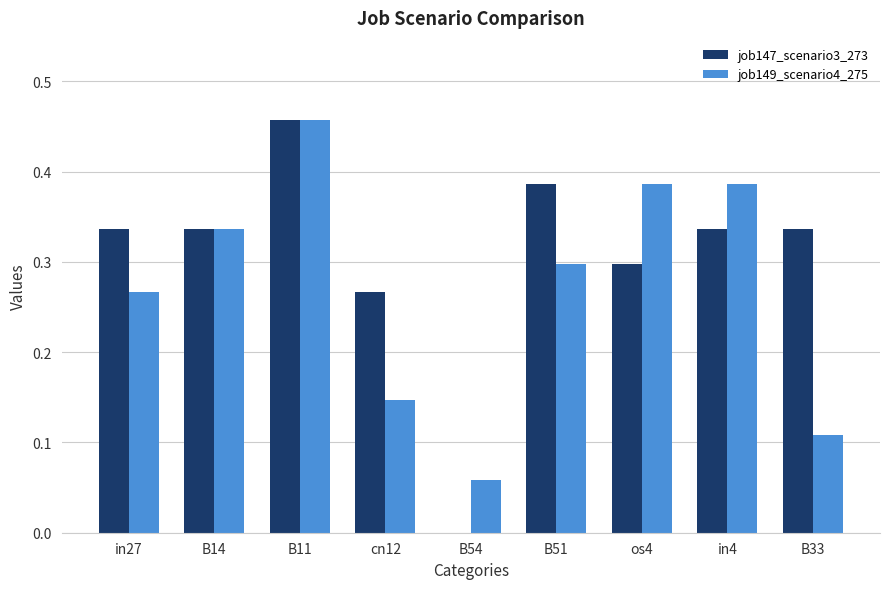

The job147_scenario3_273 series shows 0.1 at os4. True or false?

False